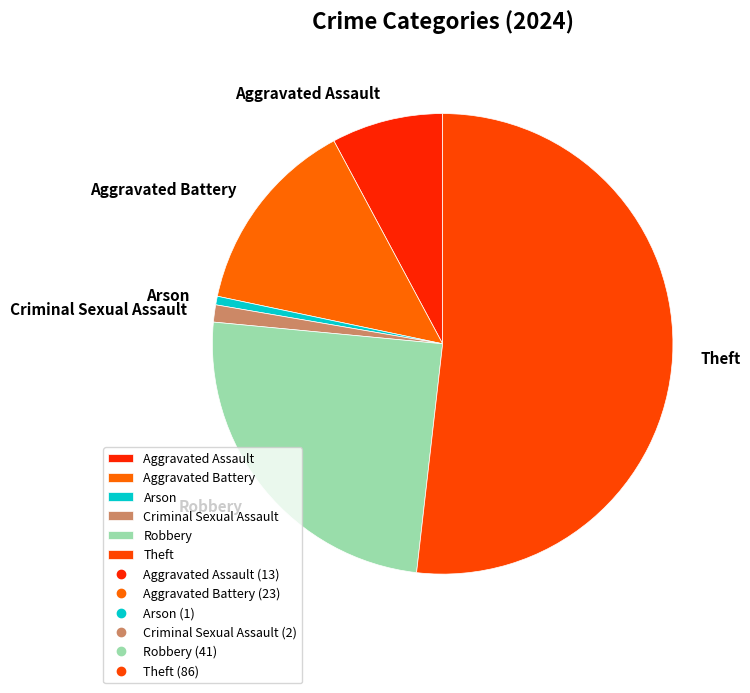

True or false: Aggravated Assault accounts for 1% of the total.

False